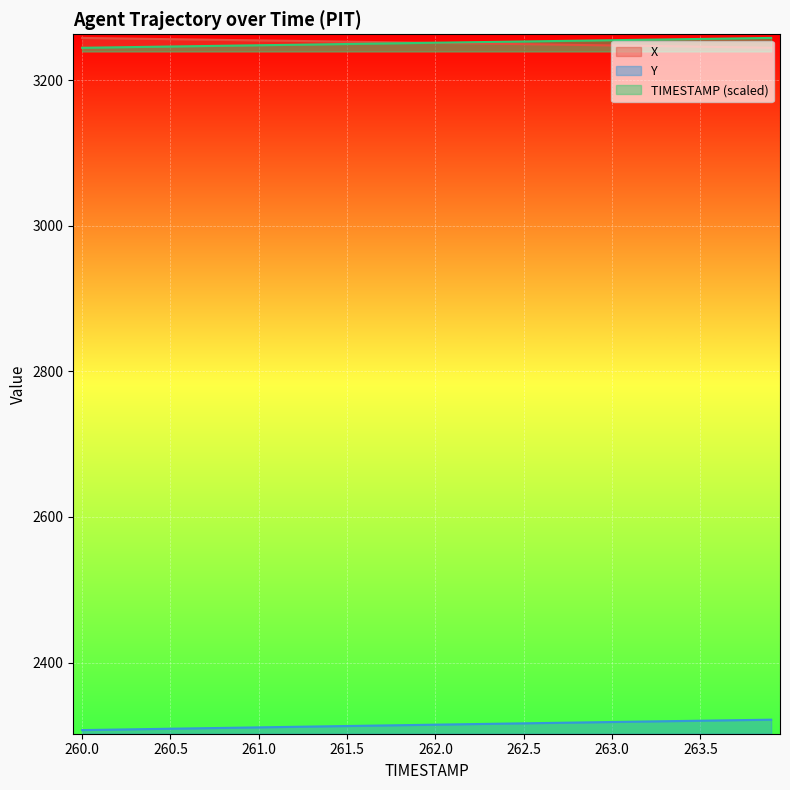

Rank the series at 261.9 from highest to lowest value.

X, TIMESTAMP, Y